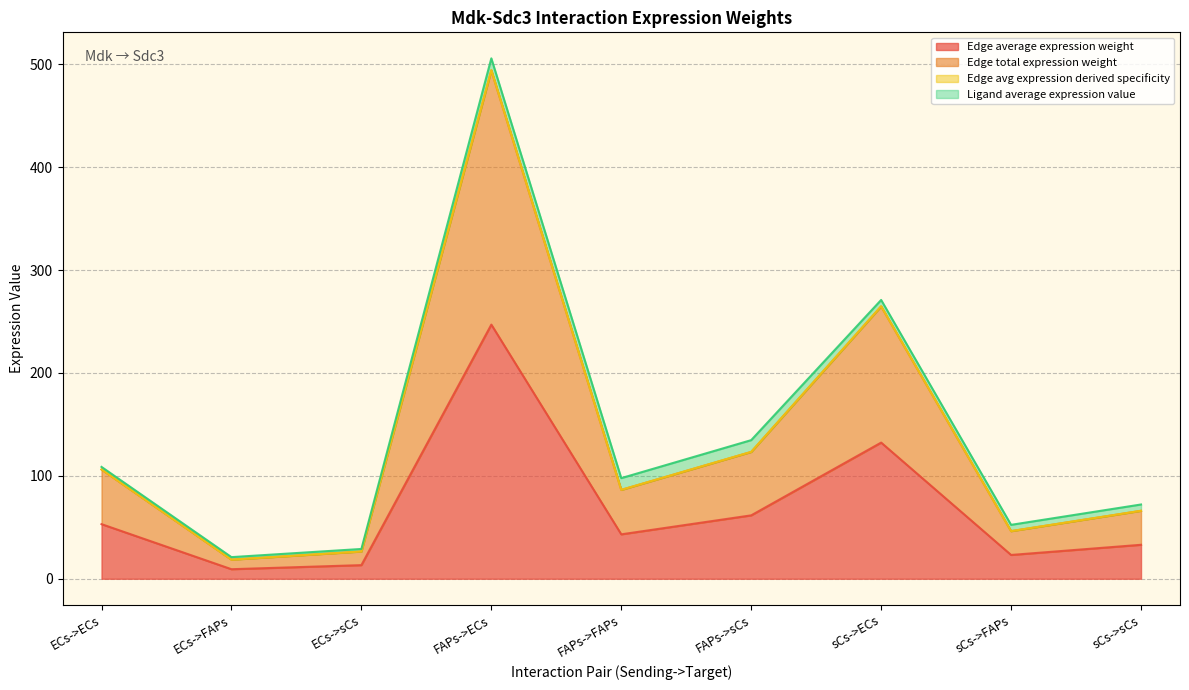

What is the sum of the Edge avg expression derived specificity values at sCs->ECs and ECs->FAPs?

283.5